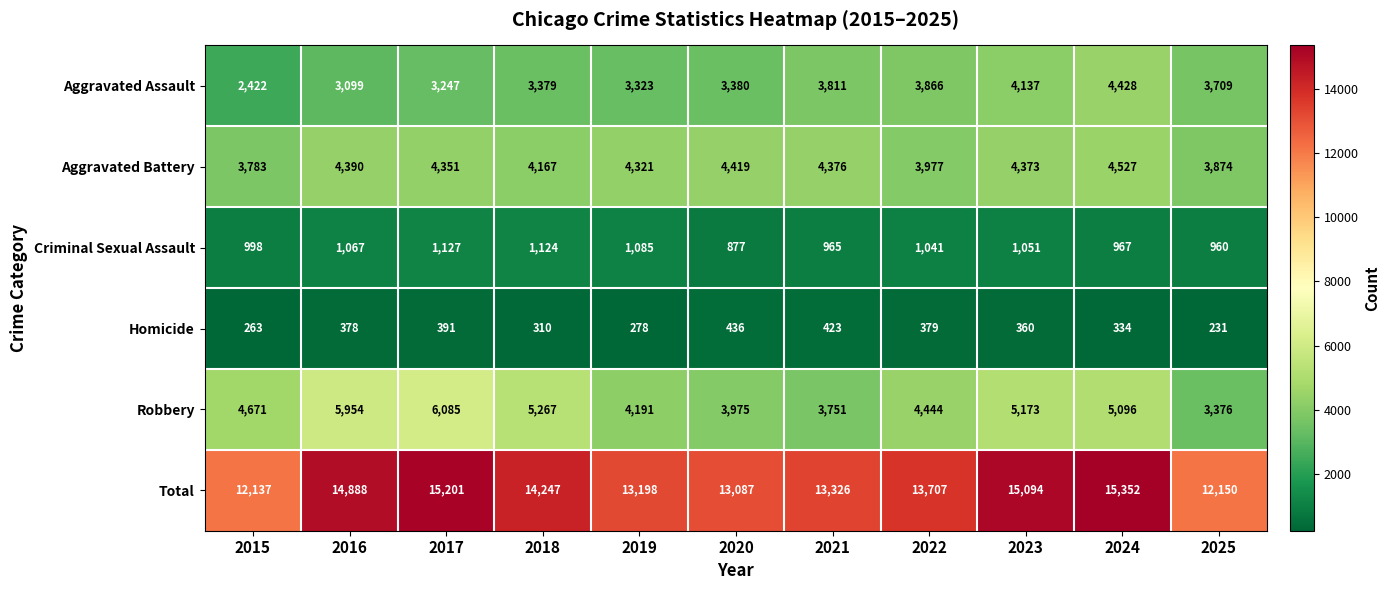

Which series changed the most between 2020 and 2021?

Aggravated Assault